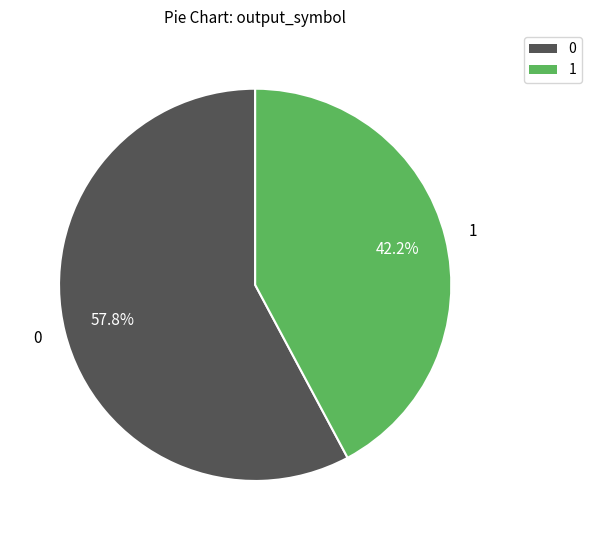

Count the number of slices in the pie.

2